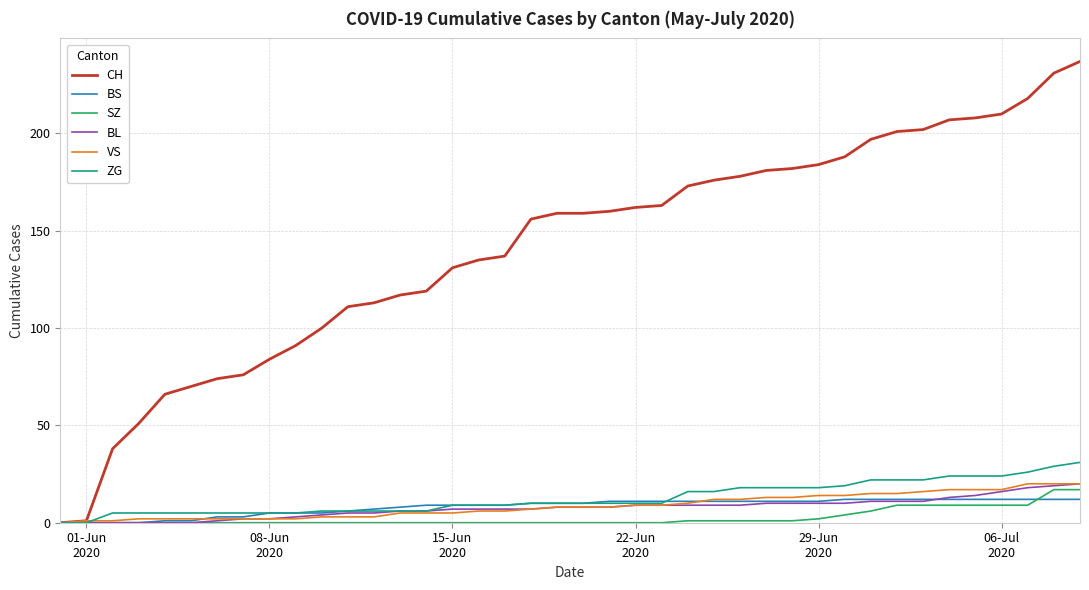

Which series has the widest spread of values?

CH